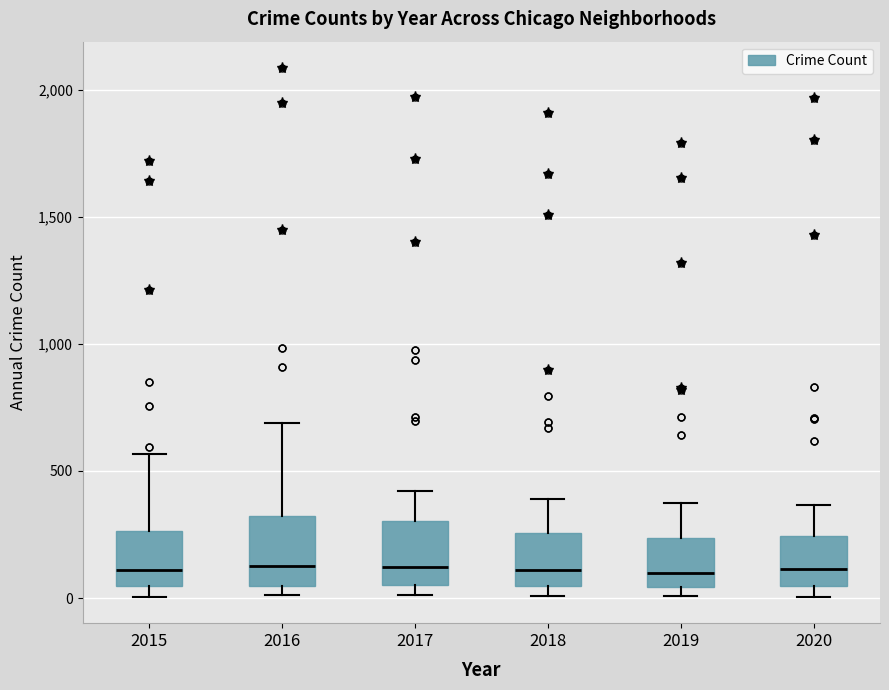

Reading left to right, read every box against the y-axis: the position of its median line, the range the box covers, and the ends of its whiskers. The values are not printed on the chart, so give them approximately, as read against the axis.

2015: median 100, box 50 to 250, whiskers 0 to 550
2016: median 150, box 50 to 300, whiskers 0 to 700
2017: median 100, box 50 to 300, whiskers 0 to 400
2018: median 100, box 50 to 250, whiskers 0 to 400
2019: median 100, box 50 to 250, whiskers 0 to 400
2020: median 100, box 50 to 250, whiskers 0 to 350